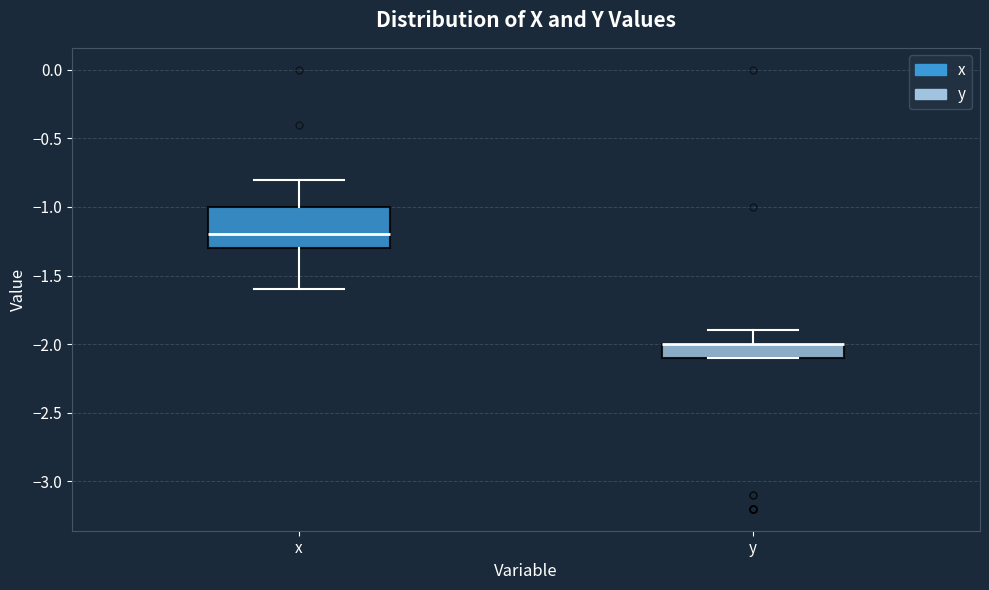

Which box is the tallest, from its lower edge to its upper edge?

x